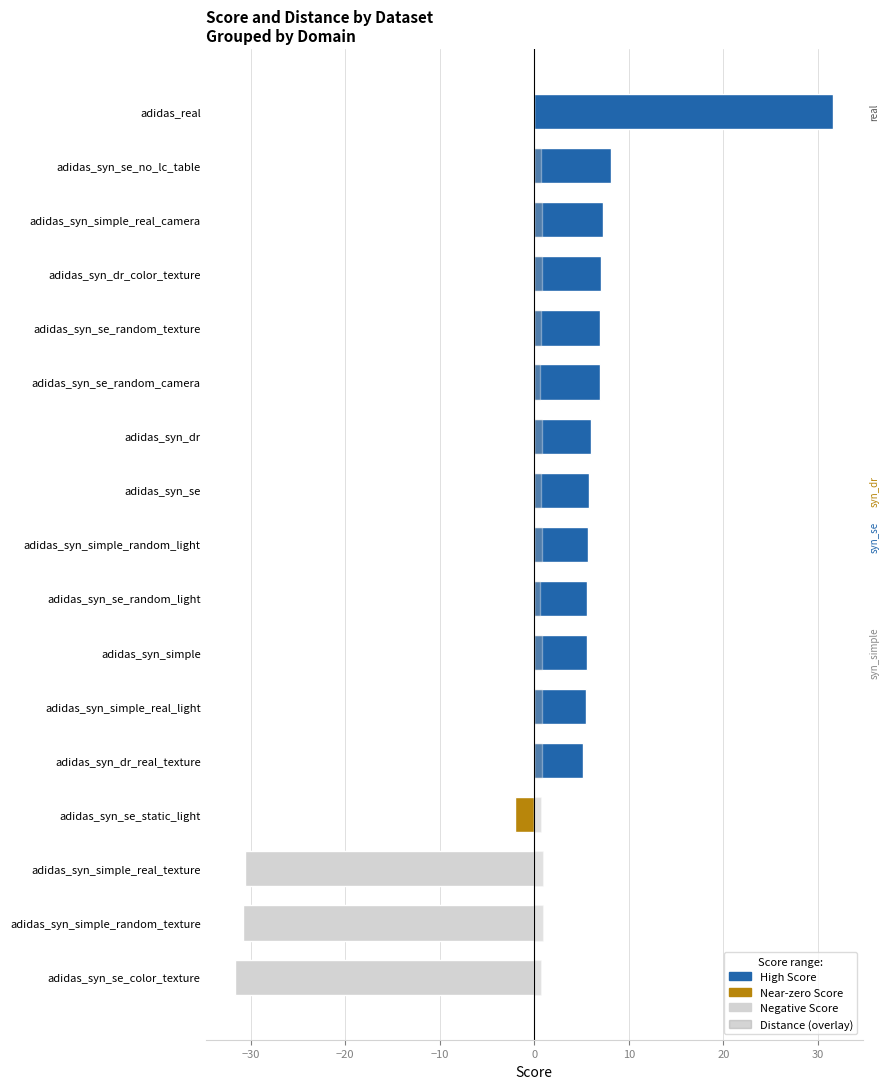

What is the greatest value displayed?

31.6